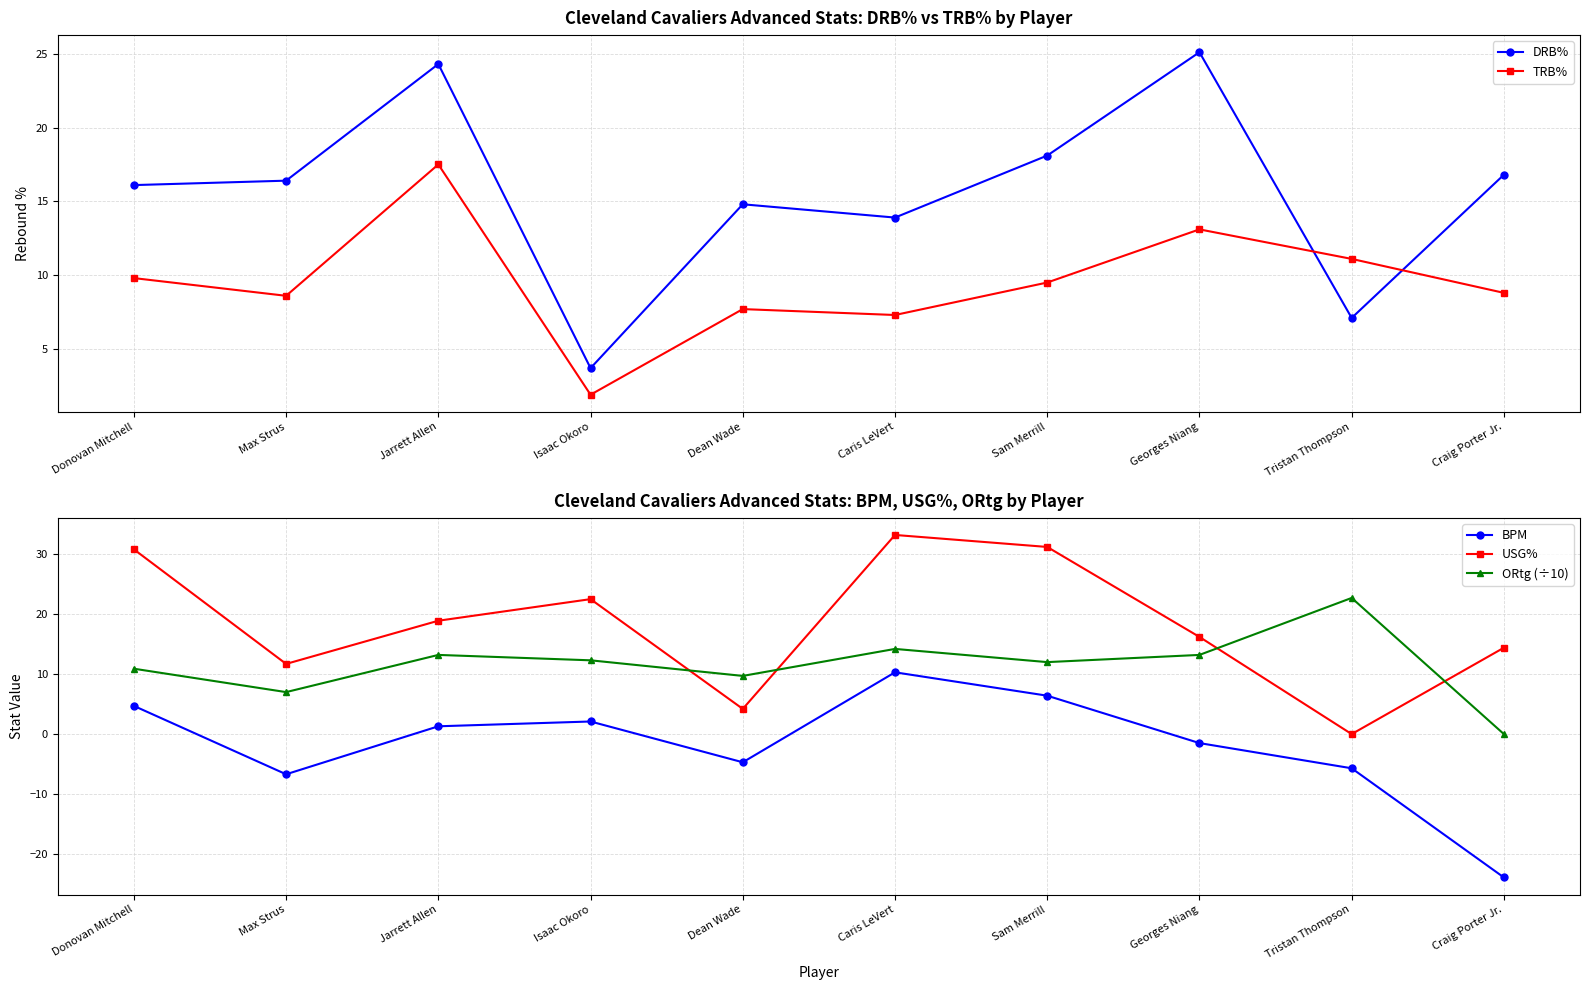

What is the sum of the TRB% values at Dean Wade and Tristan Thompson?

18.8